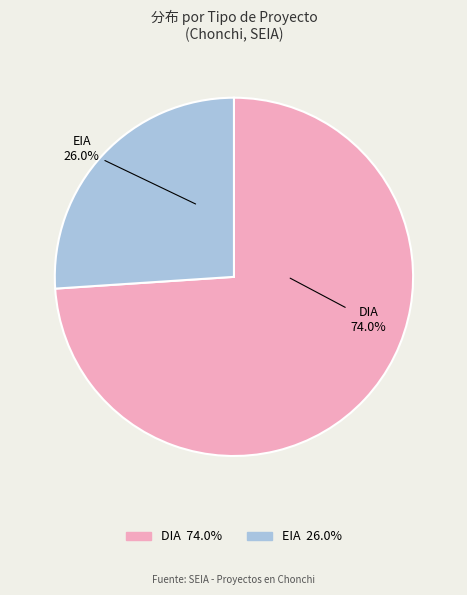

Does any single category account for the majority?

Yes